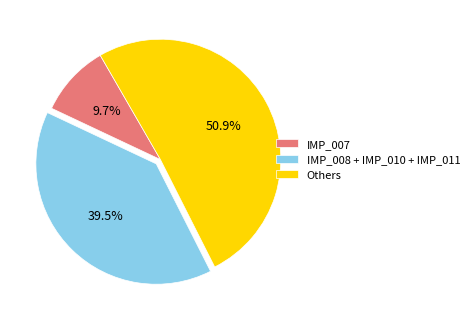

Rank the categories by value from highest to lowest.

Others, IMP_008 + IMP_010 + IMP_011, IMP_007